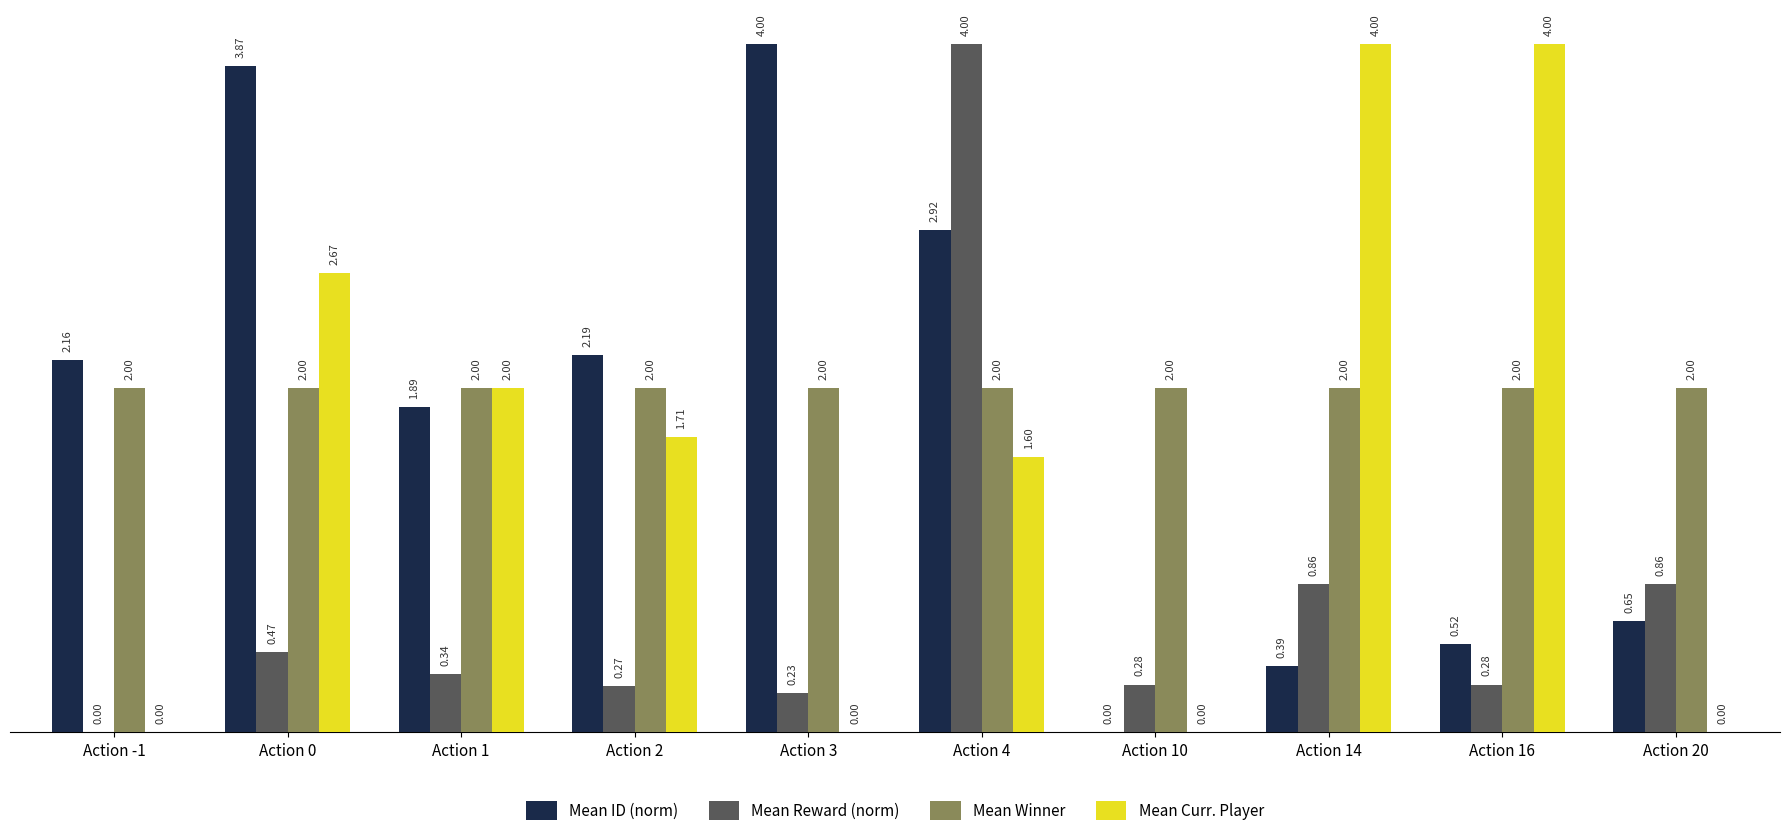

What value does the Mean Winner series have at Action 20?

2.0